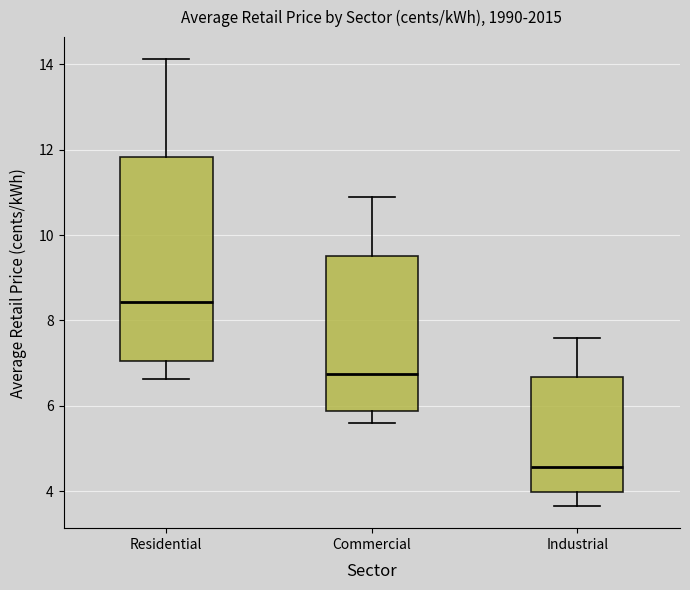

Reading left to right, transcribe this box plot: for each box, give where its median line is, the range the box spans, and where its two whiskers end, as read against the y-axis. The values are not printed on the chart, so give them approximately, as read against the axis.

Residential: median 8.4, box 7.0 to 11.8, whiskers 6.6 to 14.2
Commercial: median 6.8, box 5.8 to 9.4, whiskers 5.6 to 10.8
Industrial: median 4.6, box 4.0 to 6.6, whiskers 3.6 to 7.6